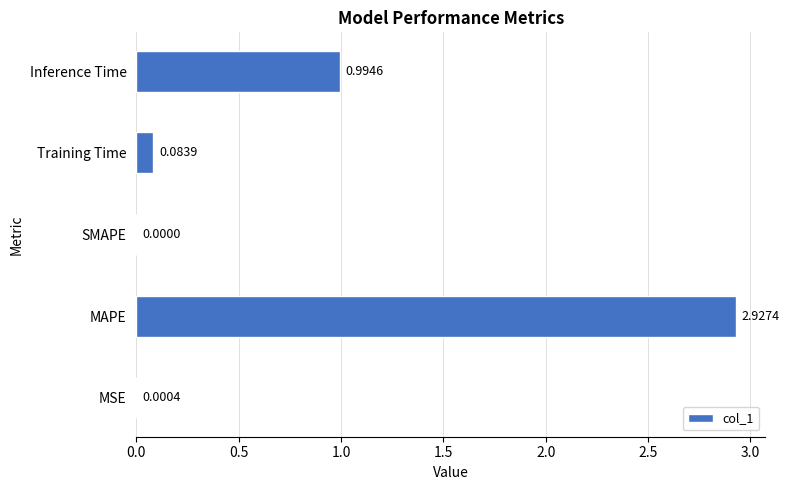

Which has a higher value, Training Time or SMAPE?

Training Time